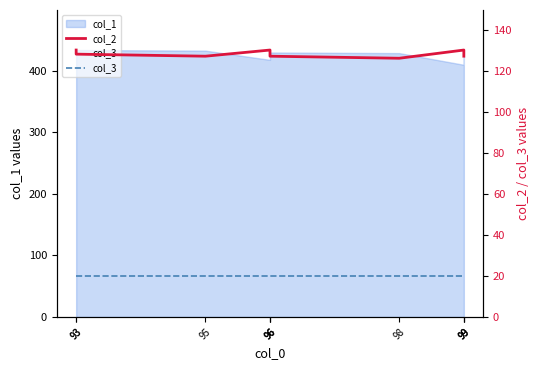

What is the value of the col_3 point at the 1st from the left?

20